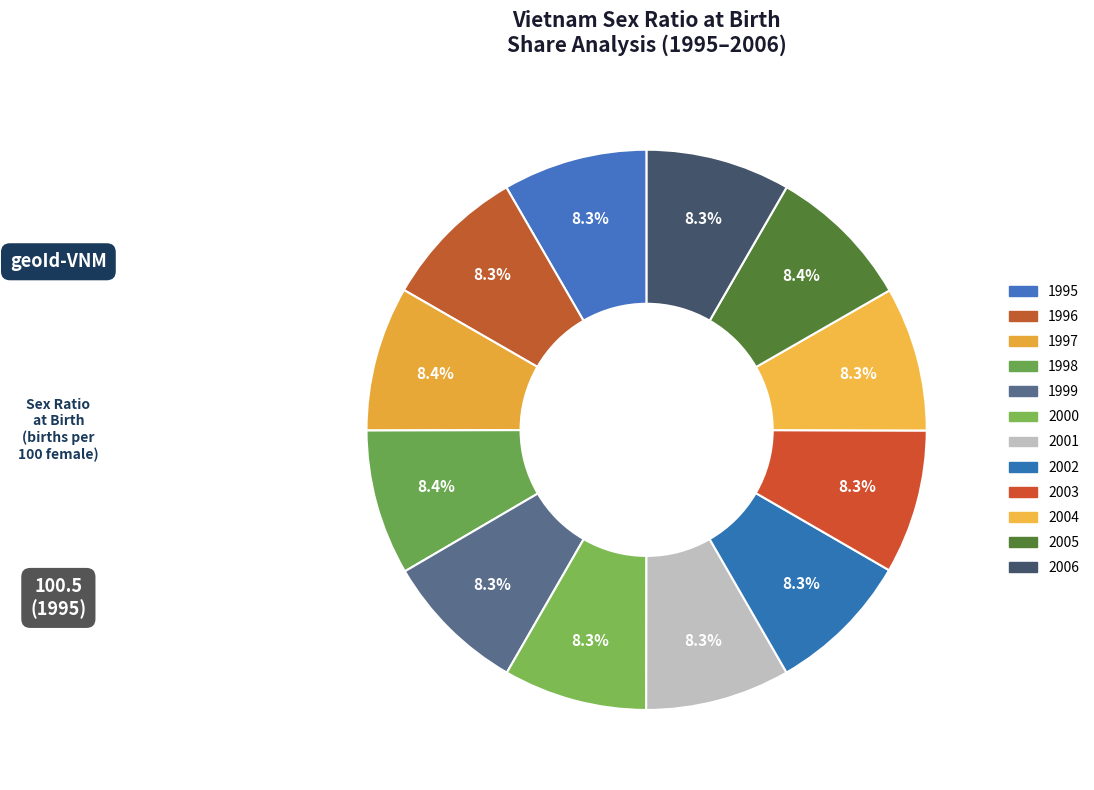

Which slice is the largest?

1998